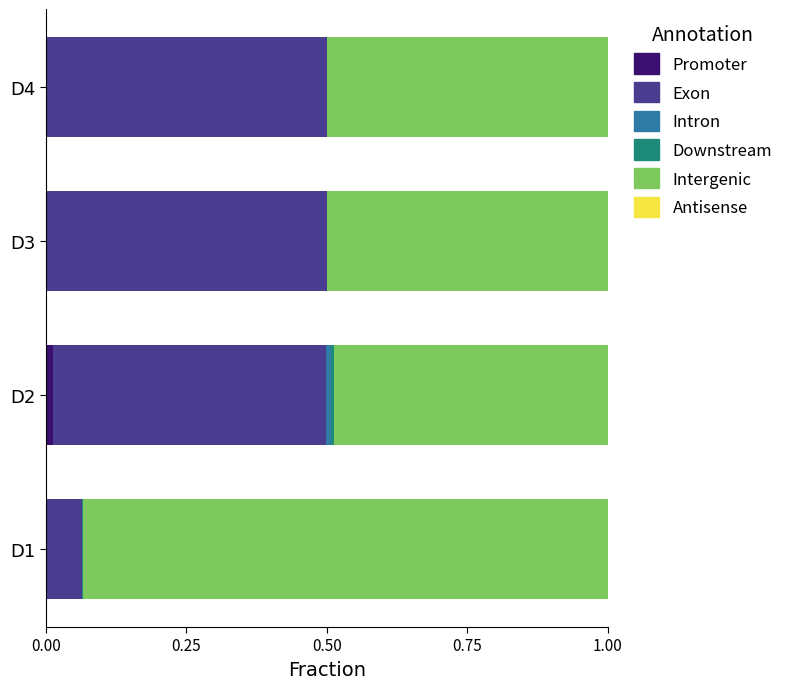

Is it true that Promoter equals 0.0 at D2?

True